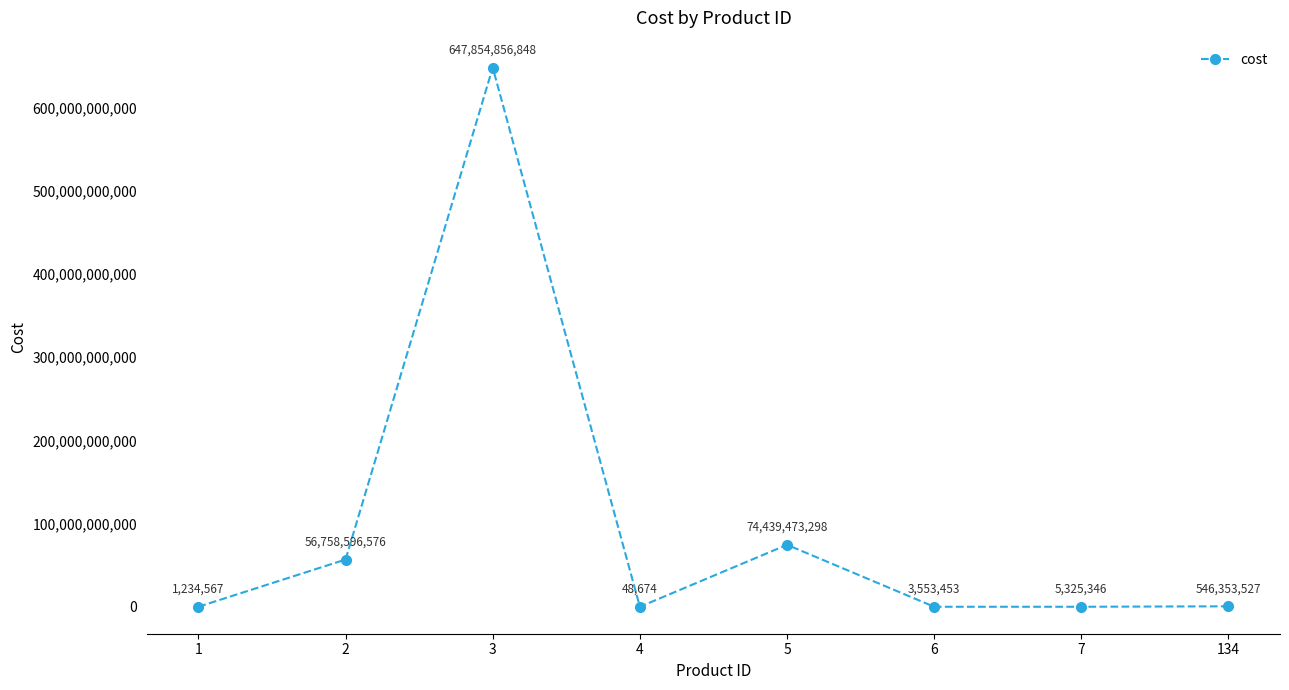

At which category does the data reach its first local peak?

3